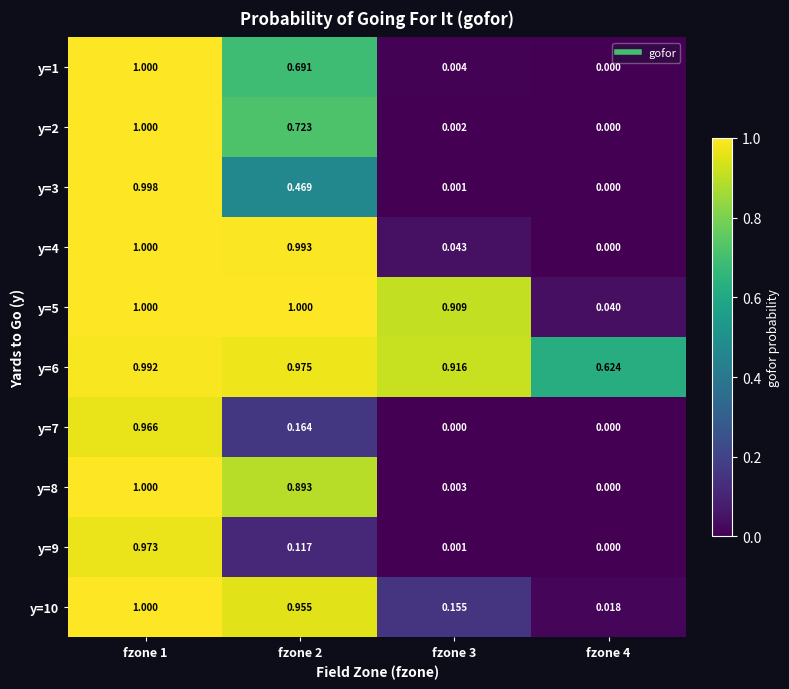

Is the value of y=6 at fzone 2 greater than the value of y=2 at fzone 1?

No